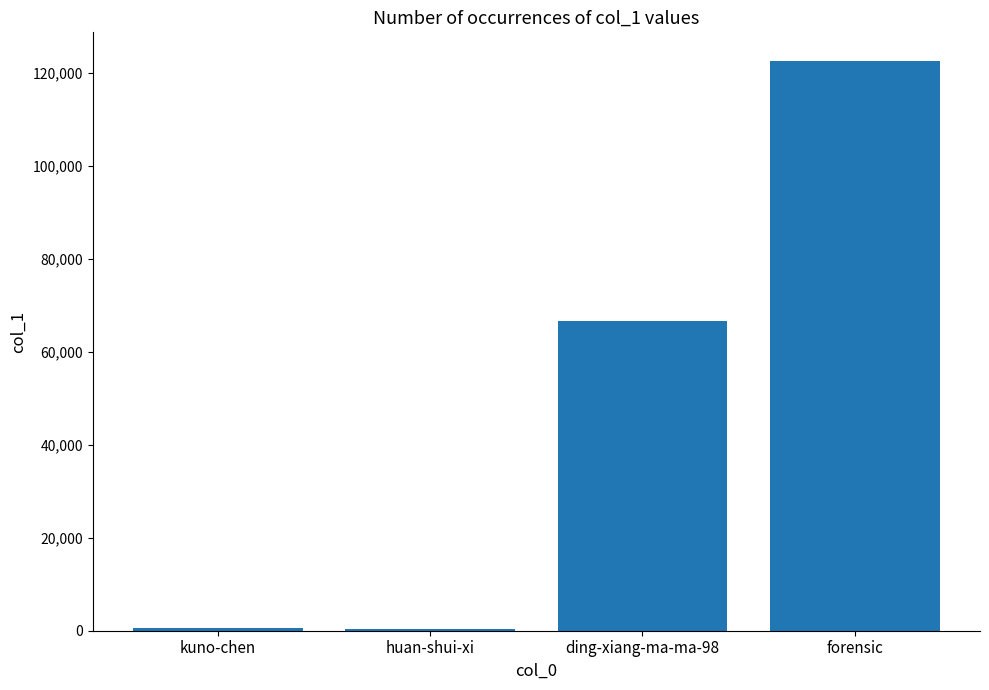

What is the change in value from ding-xiang-ma-ma-98 to forensic?

+56001